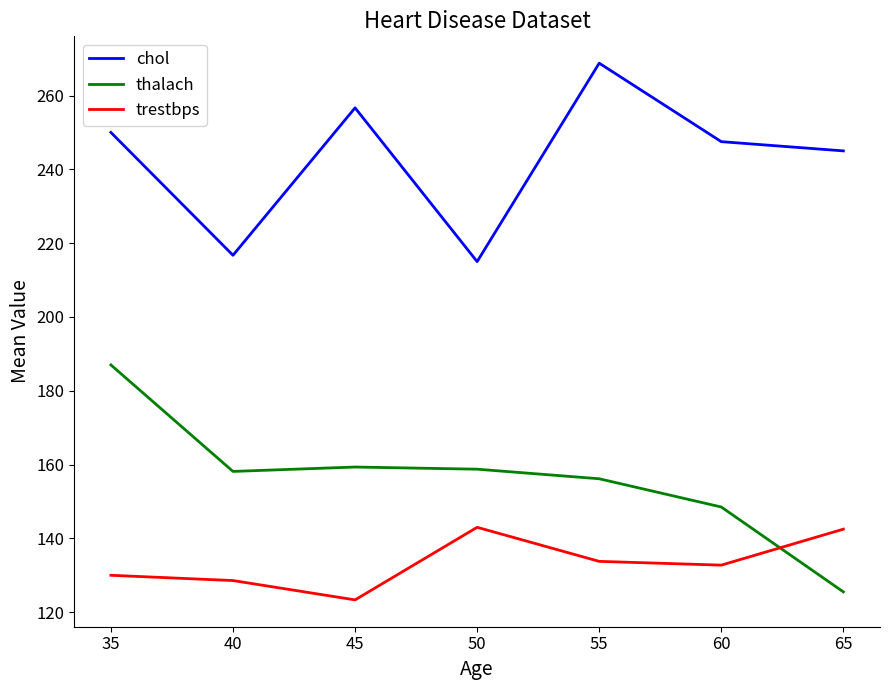

What are all the series names shown in the legend?

chol, thalach, trestbps